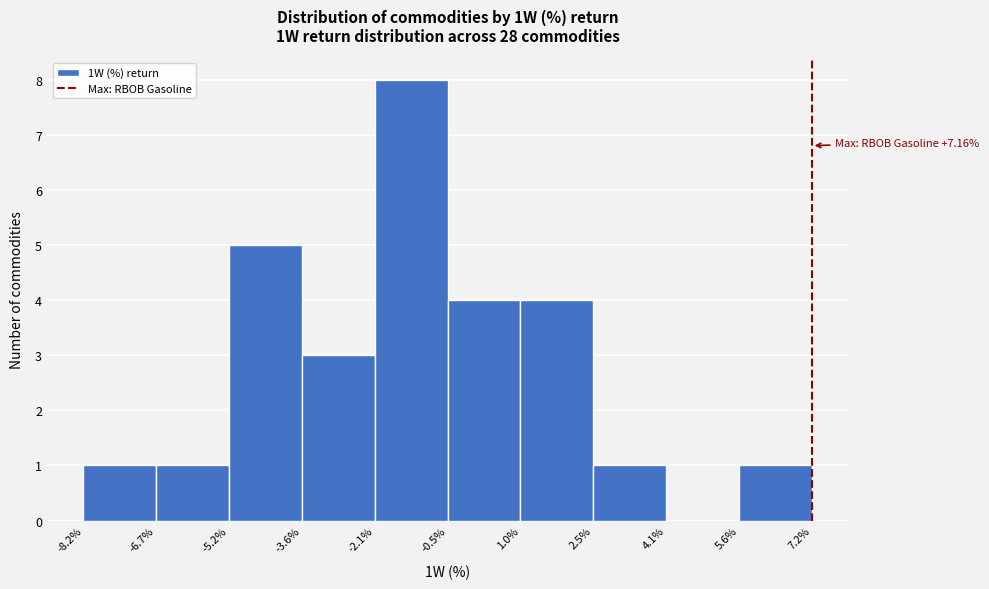

Over which range of the x-axis is the bar tallest?

-2.1% to -0.5%